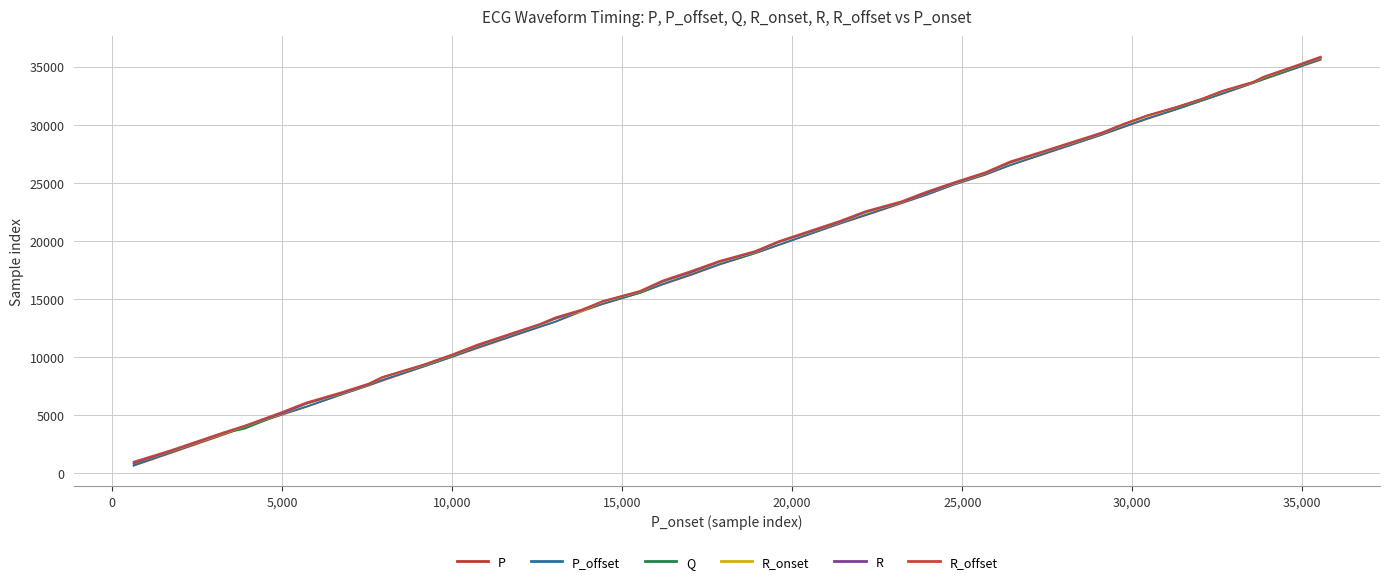

How many series are shown in this chart?

6